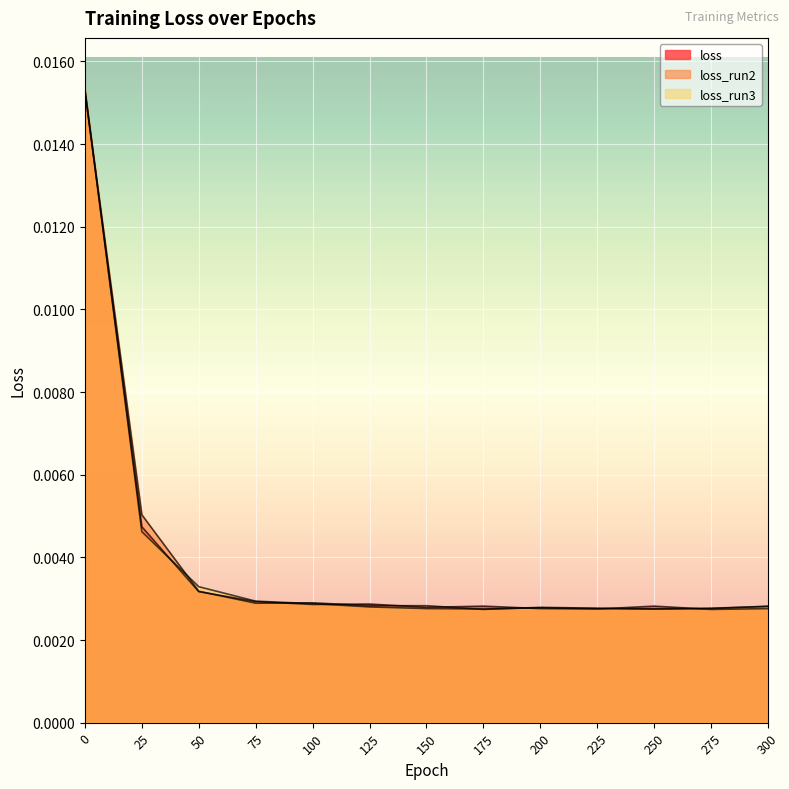

Where is the first local maximum for loss_run2?

100